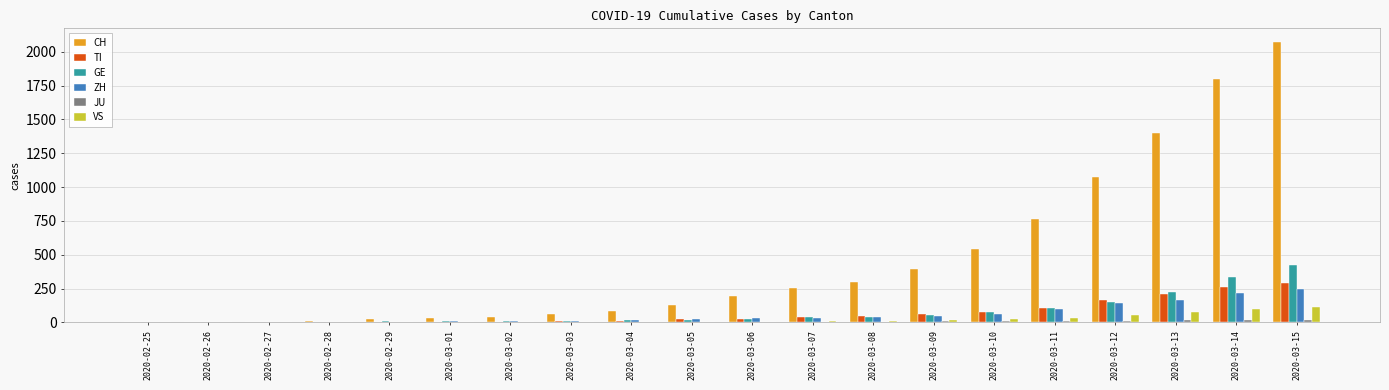

Which category has the highest value across all series?

2020-03-15